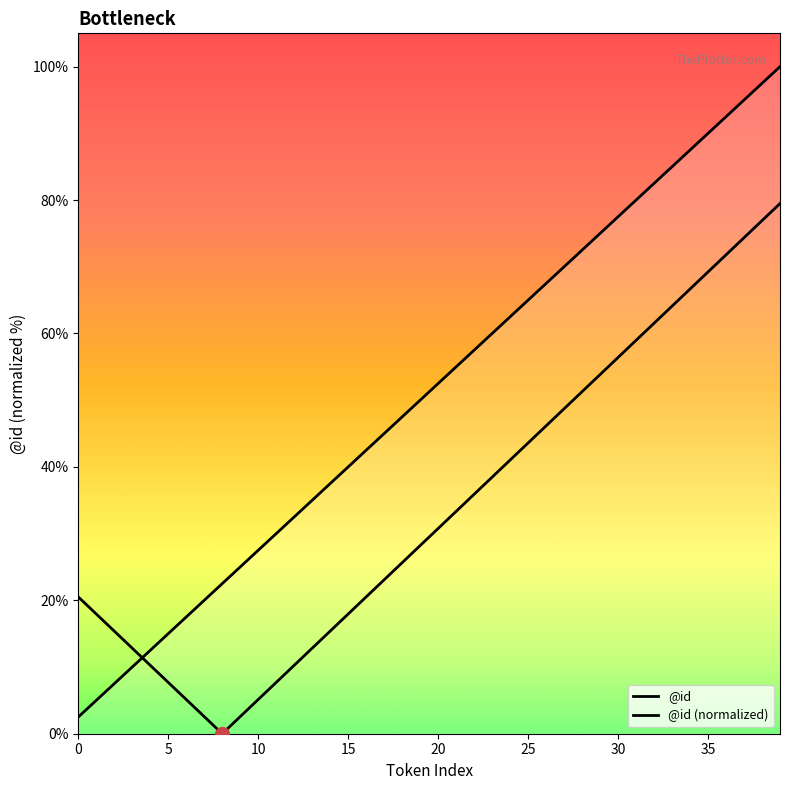

At which category does the chart reach its peak across all series?

39